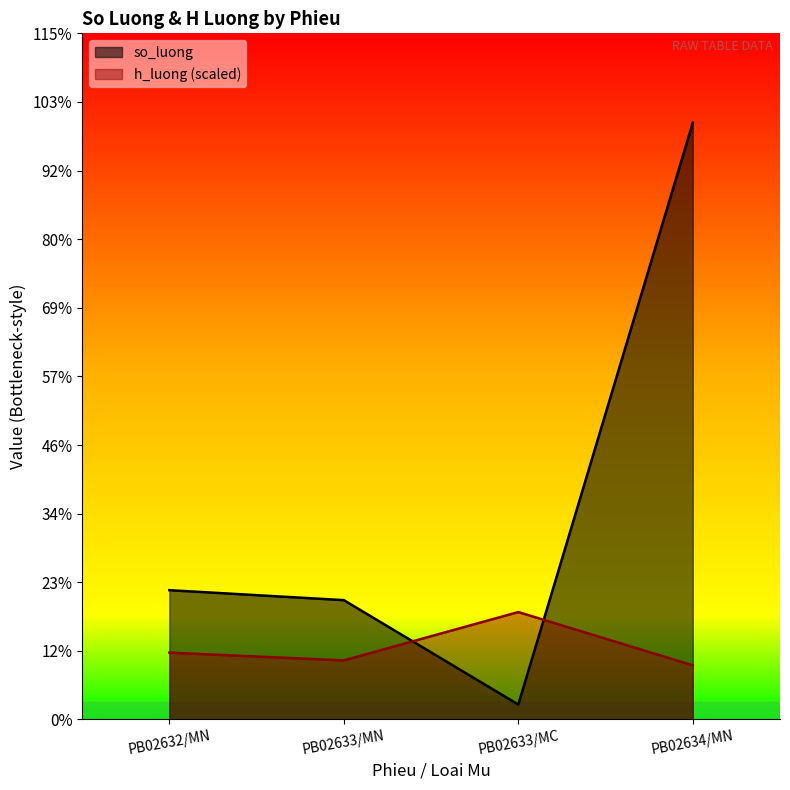

Between PB02633/MC and PB02633/MN, which is larger?

PB02633/MN